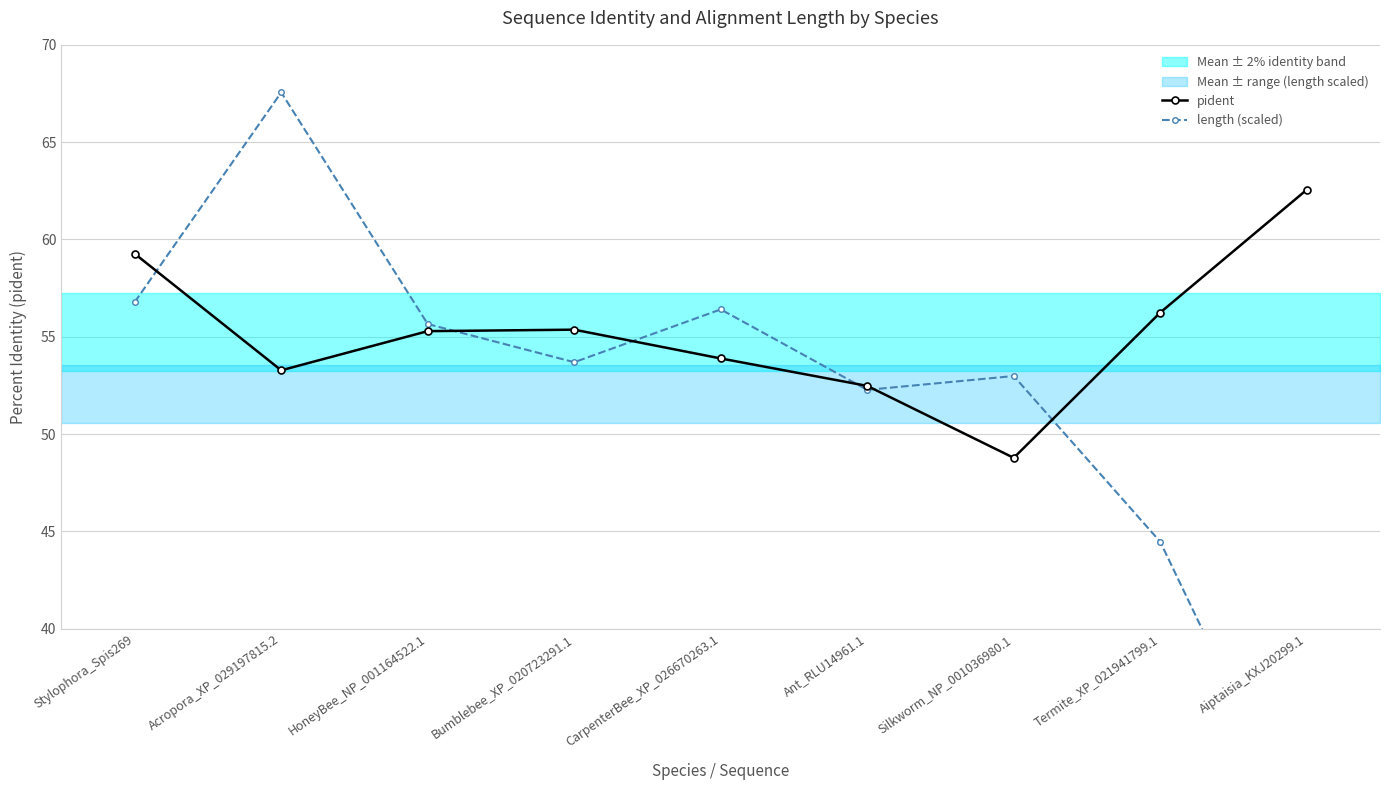

Is it true that pident equals 24.7 at Acropora_XP_029197815.2?

False